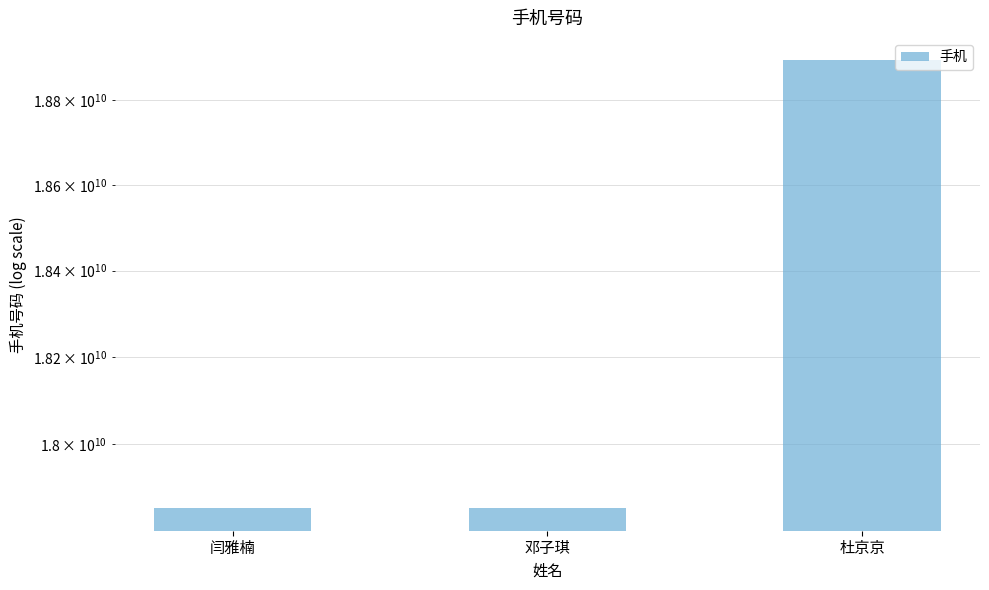

Reading left to right, what are all the values shown in this chart?

闫雅楠=17855325965	邓子琪=17856923779	杜京京=18895379367